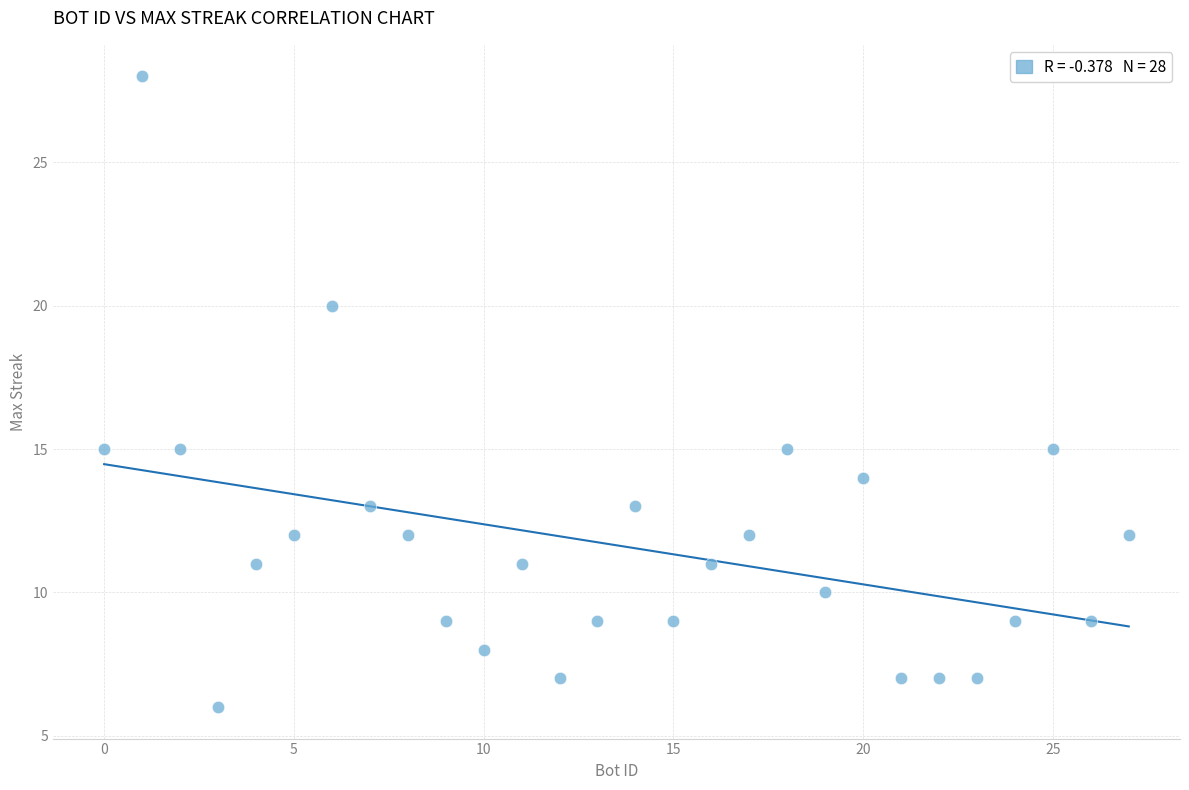

What is the range of Y values (max minus min)?

22